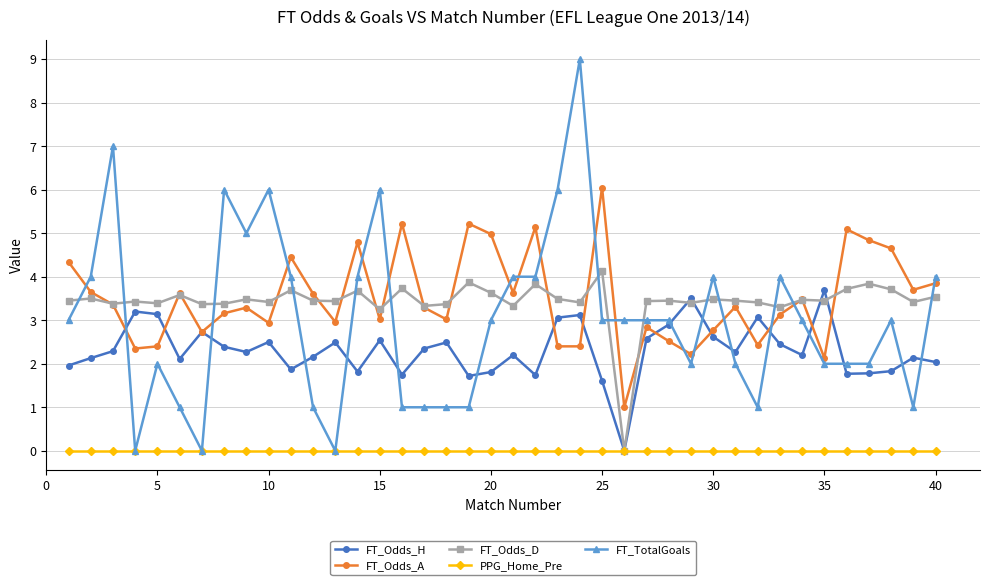

How many lines are shown in the chart?

5